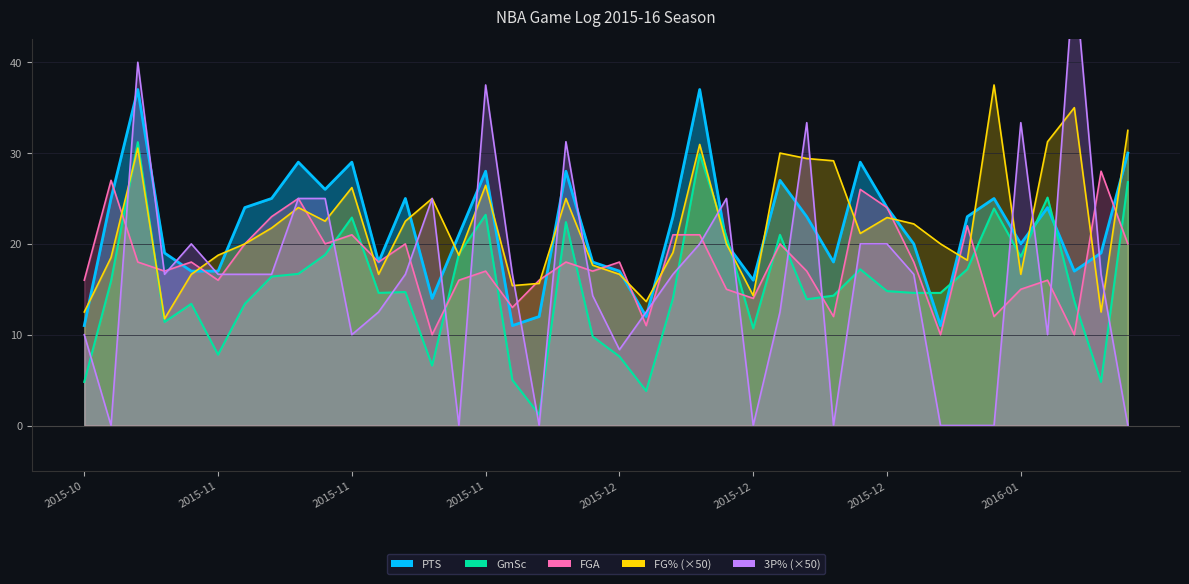

At 2015-11-27, list the series in order from largest to smallest.

3P%, FG%, FGA, PTS, GmSc